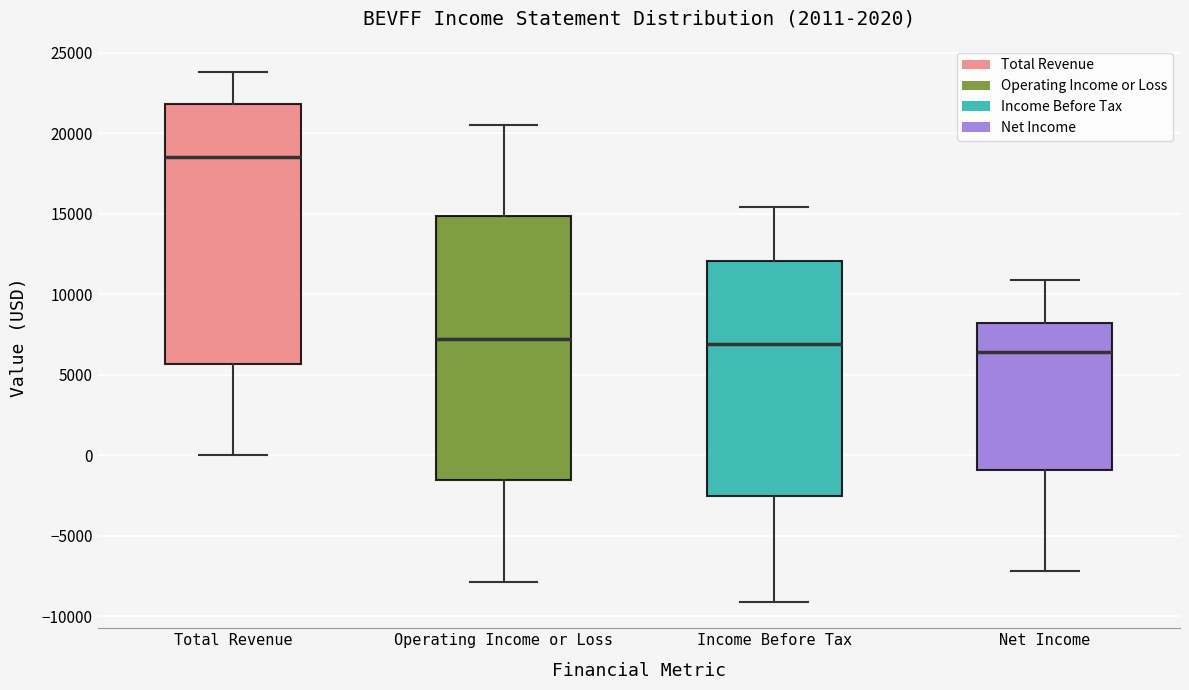

Which box's median line is the lowest?

Net Income